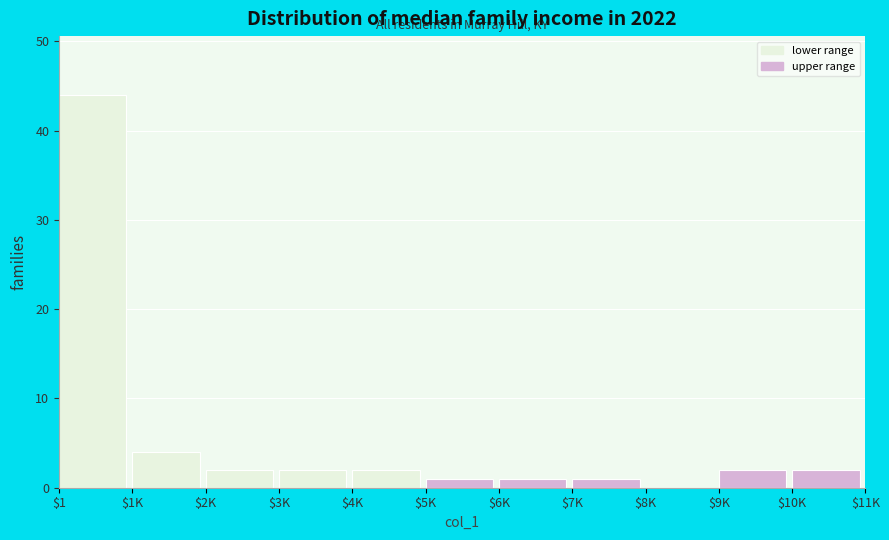

What is the sum of all values?

61